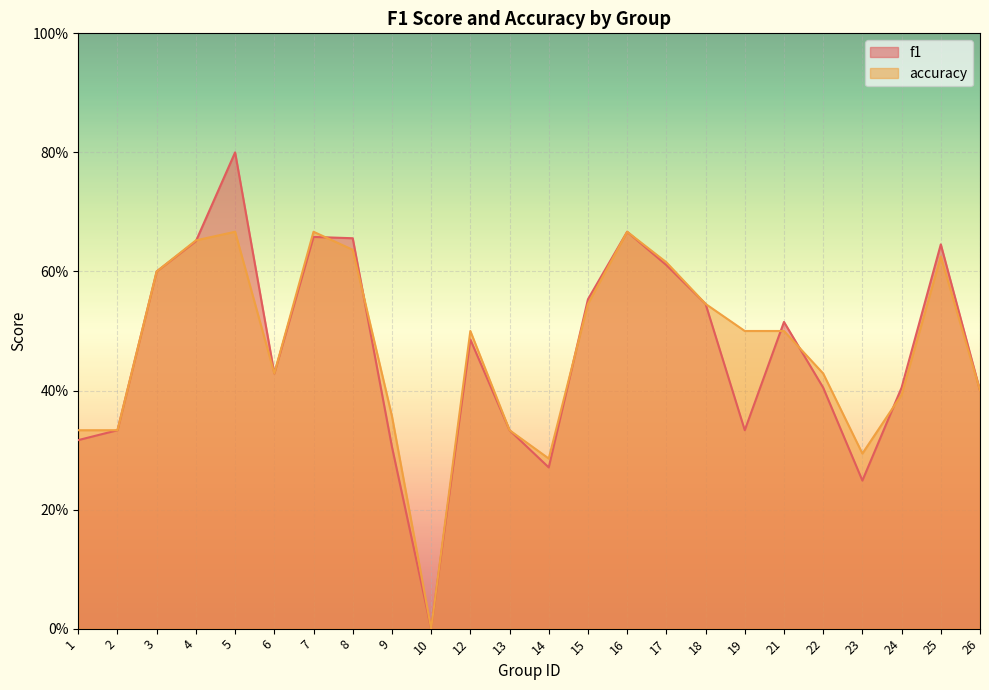

How many values in accuracy are above zero?

23